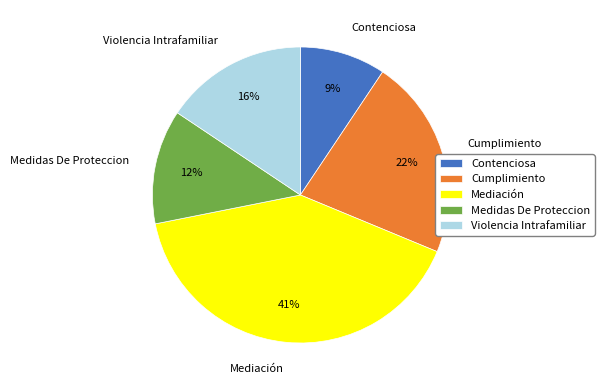

How many segments does this pie chart have?

5